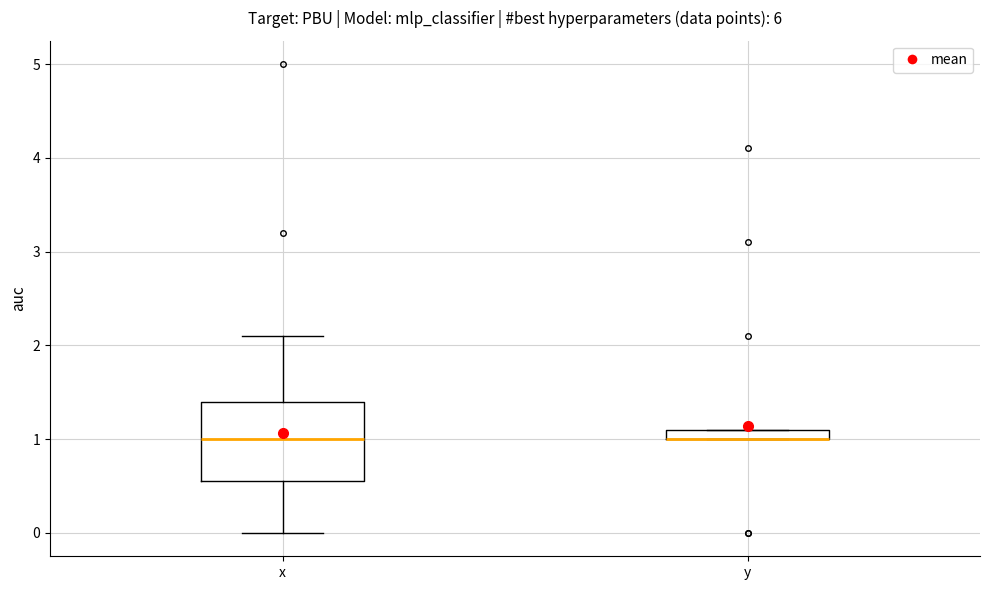

Where is the lower edge of the box for x on the y-axis? The values are not printed on the chart, so give them approximately, as read against the axis.

0.6